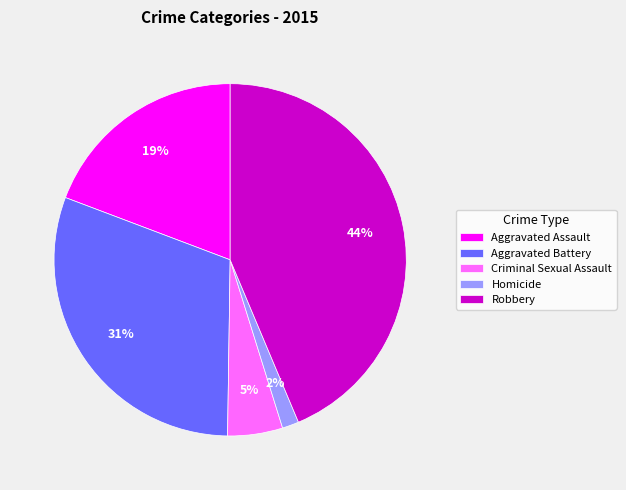

Does any single category account for the majority?

No